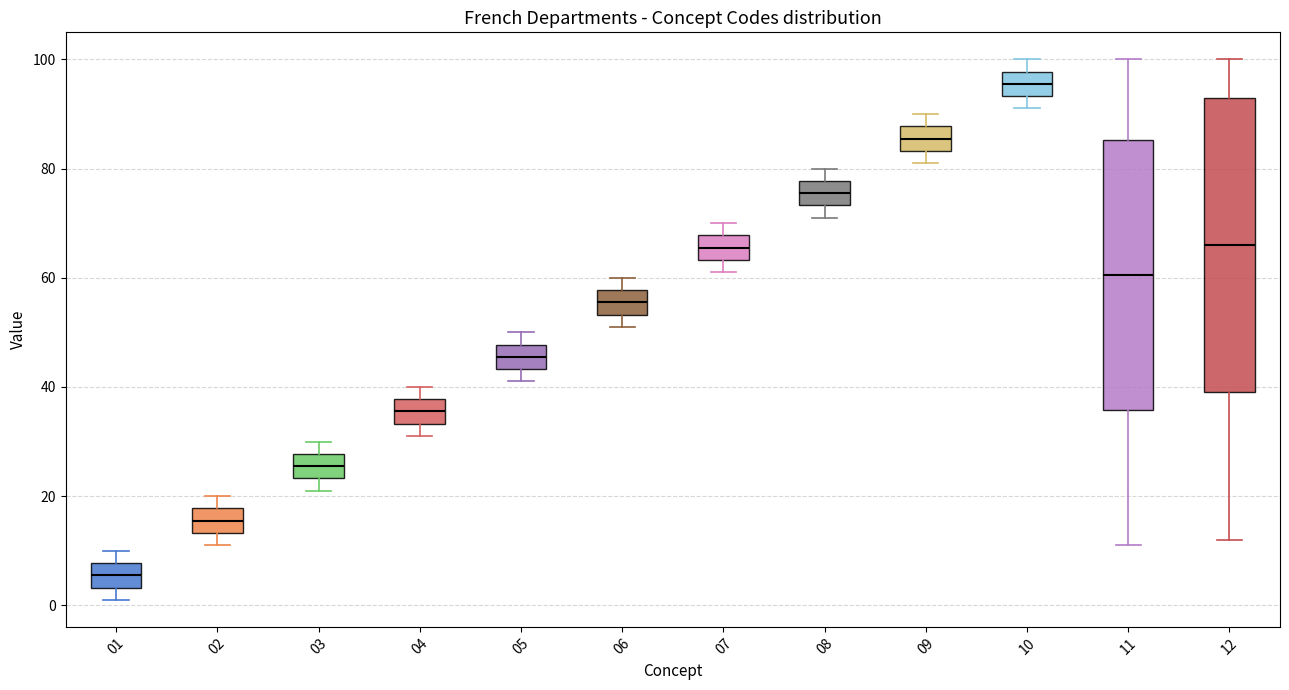

Which box has the highest median line?

10